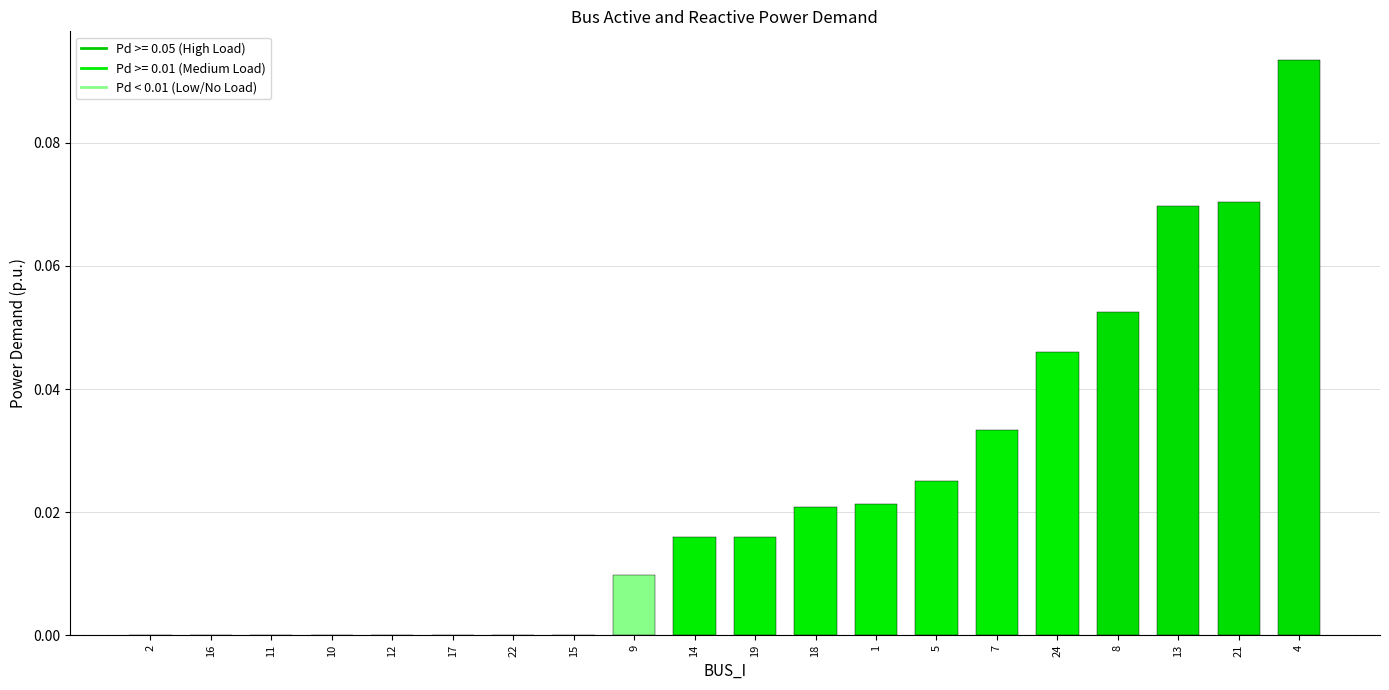

True or false: the data shows 0.0 at 19.

True